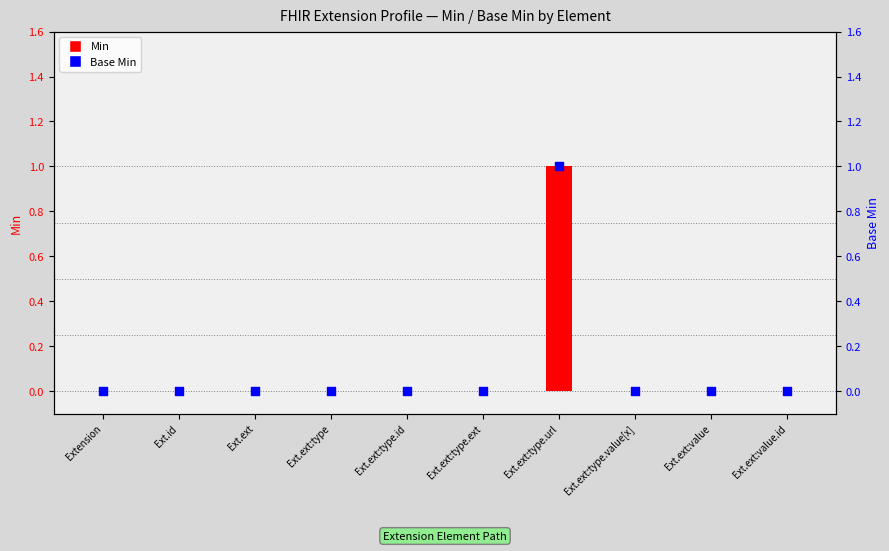

Which series has the largest Y range (max minus min)?

Min